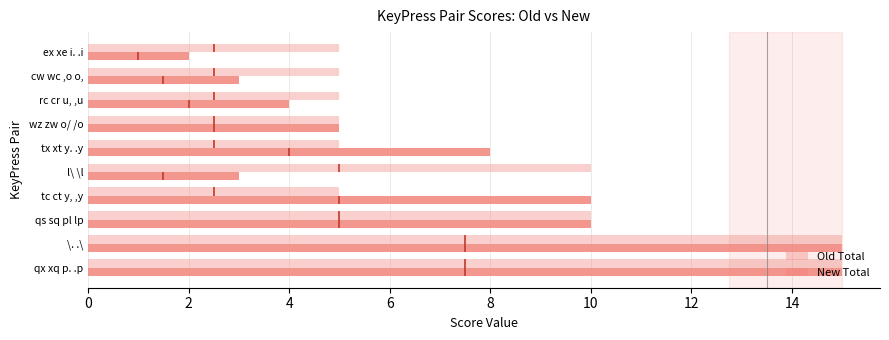

What is the sum of all Old Total values?

80